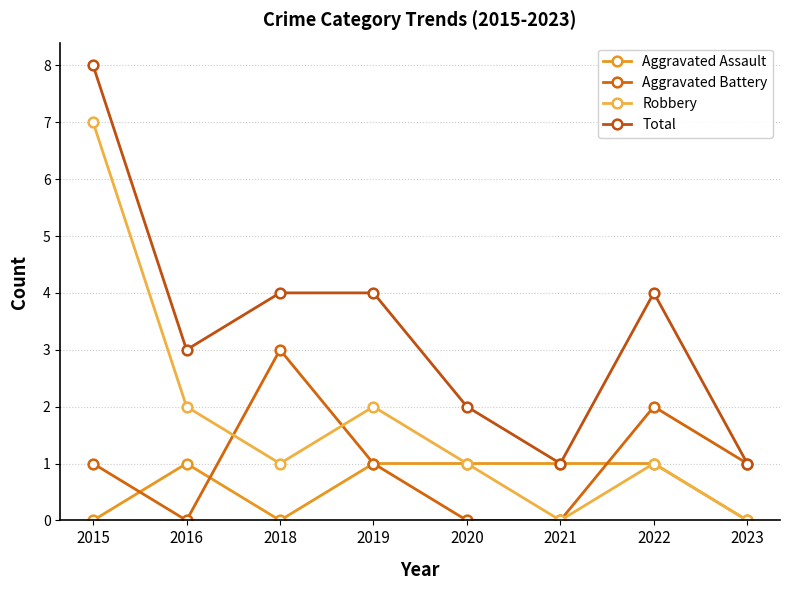

Which series has the widest spread of values?

Robbery